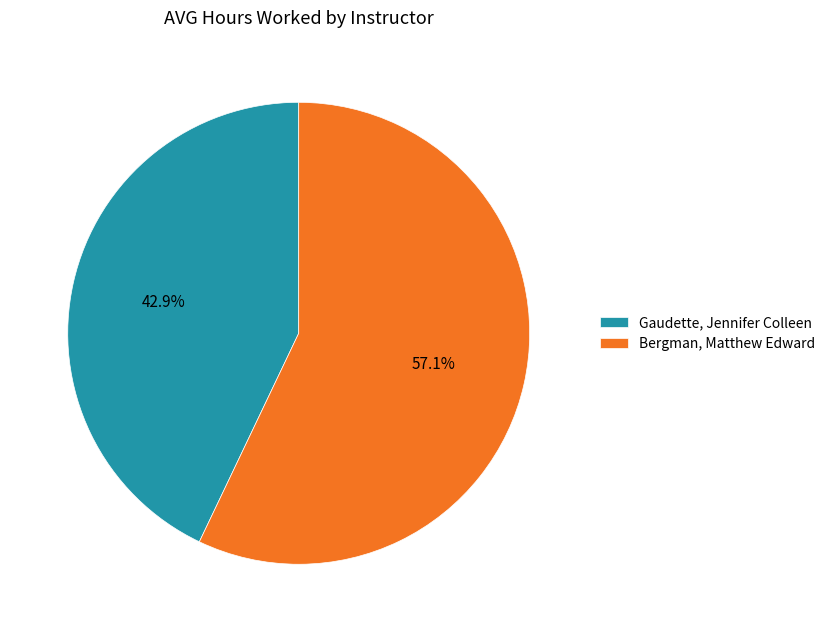

Between Gaudette, Jennifer Colleen and Bergman, Matthew Edward, which is larger?

Bergman, Matthew Edward